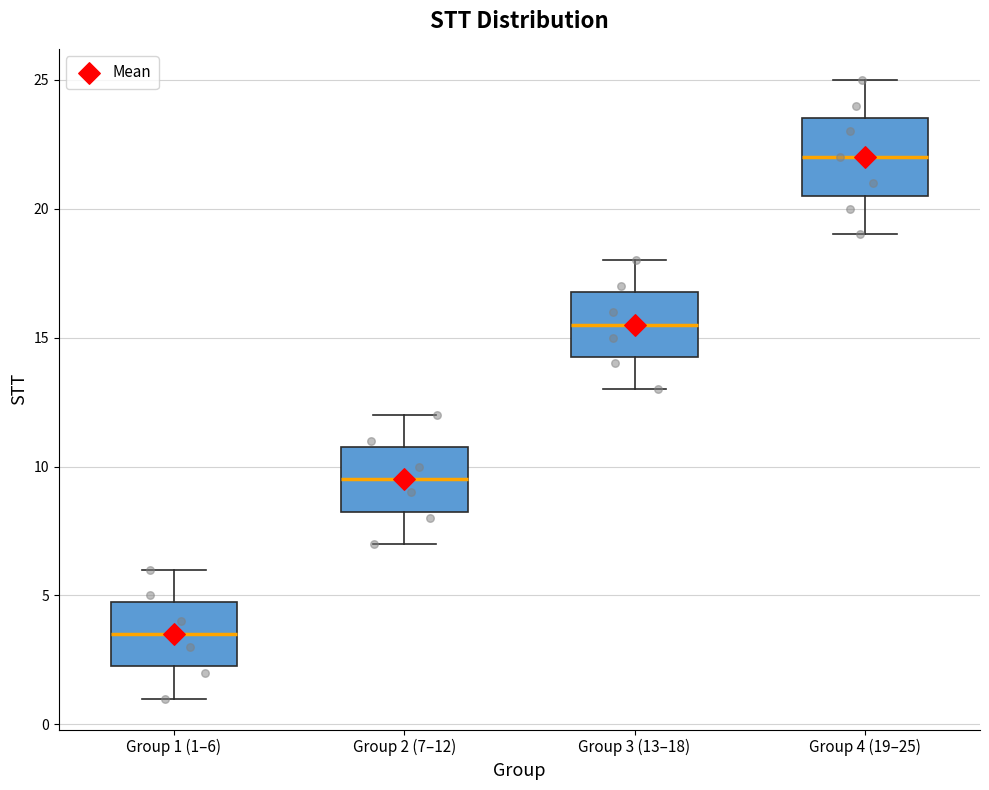

Which box has the highest median line?

Group 4 (19–25)